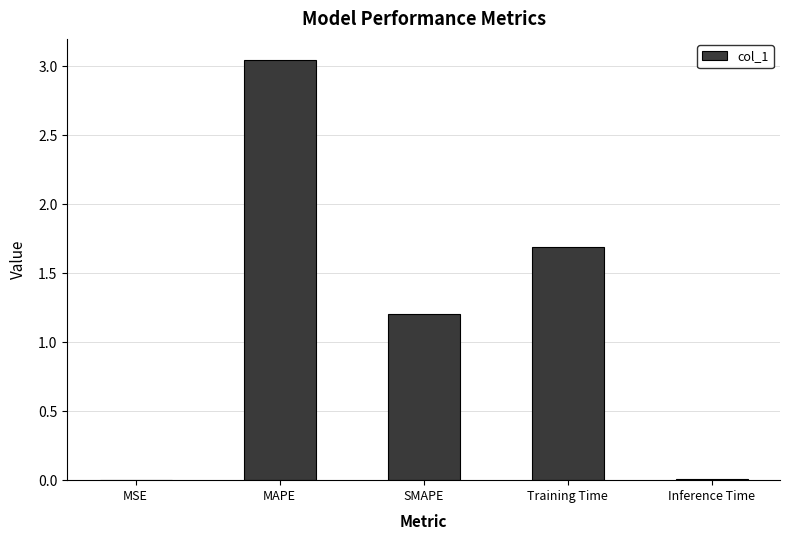

What is the sum of all values?

6.0